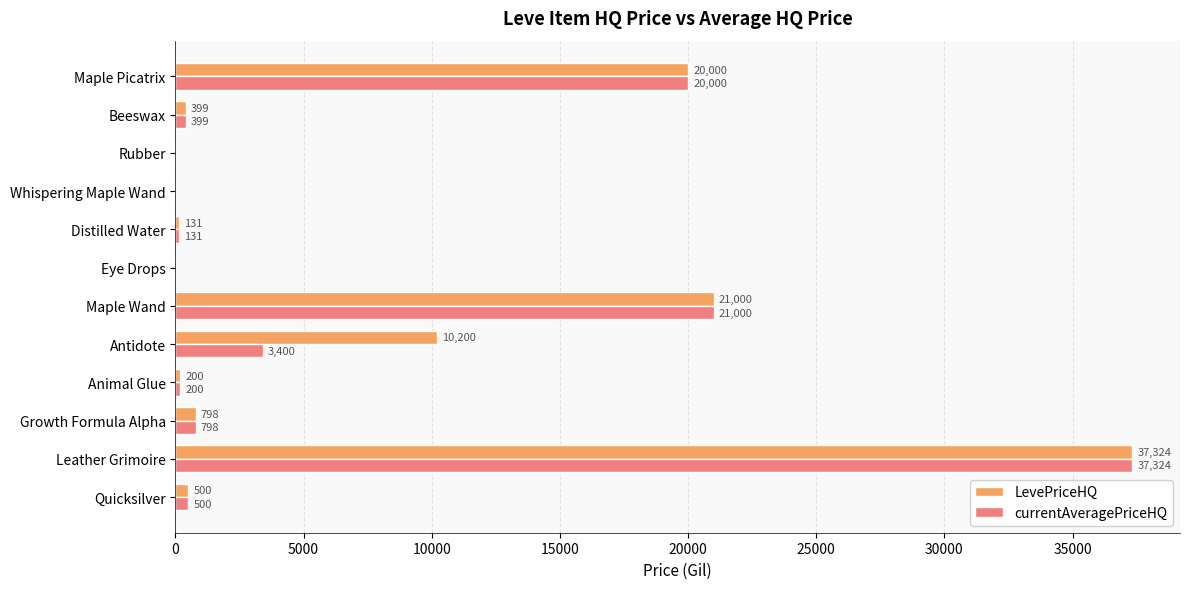

Which series has the largest total across all categories?

LevePriceHQ